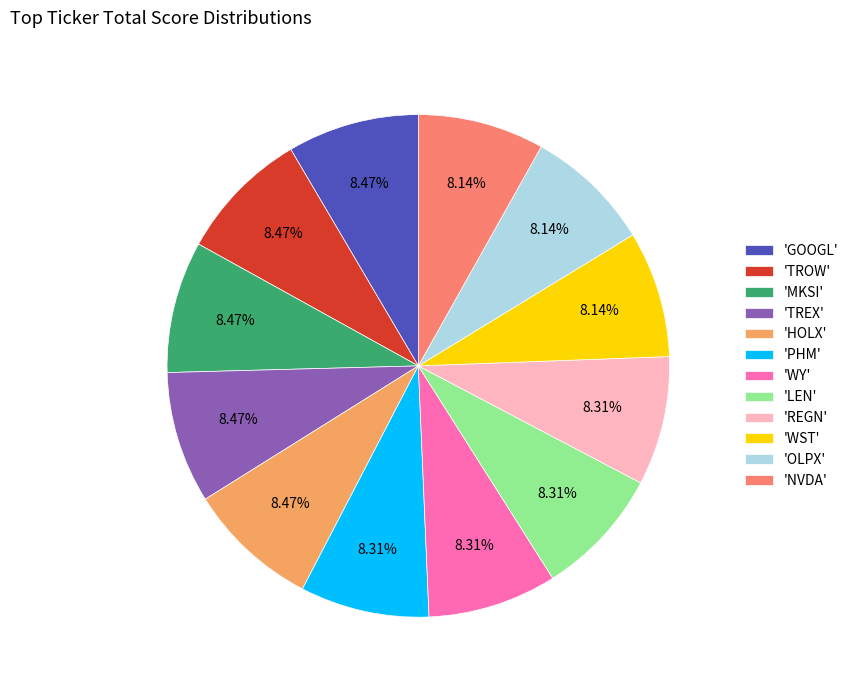

Does any single category account for the majority?

No